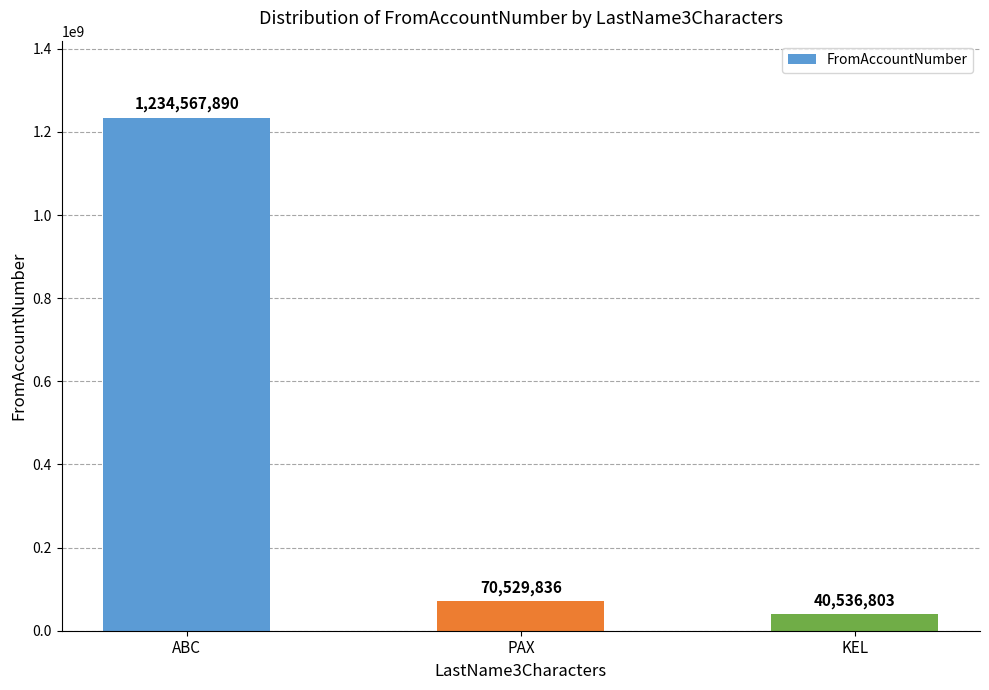

How many bars are there in total?

3